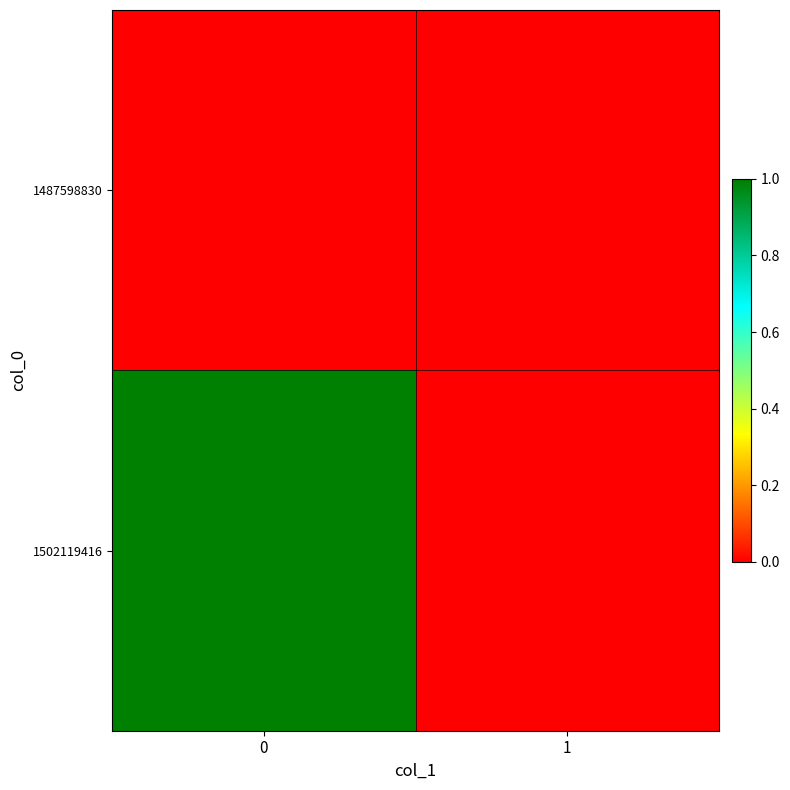

Reading right to left, transcribe all the data shown in this chart.

1487598830: 1=0	0=0
1502119416: 1=0	0=1